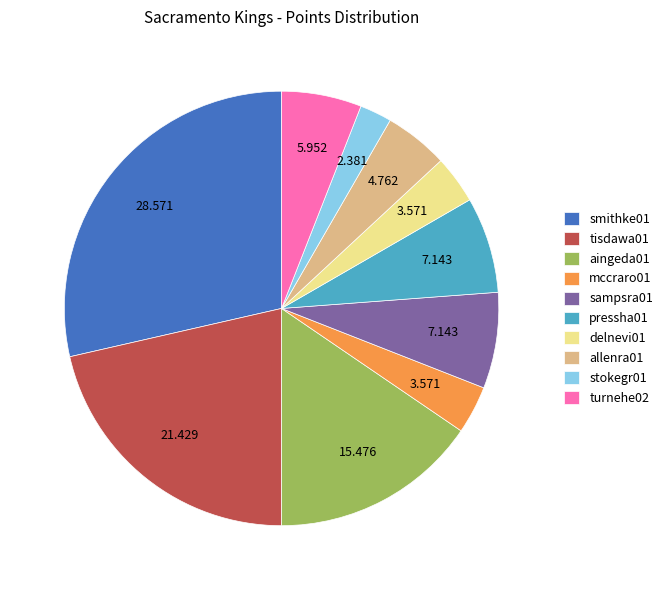

What is the ratio of the value at smithke01 to the value at aingeda01?

1.8